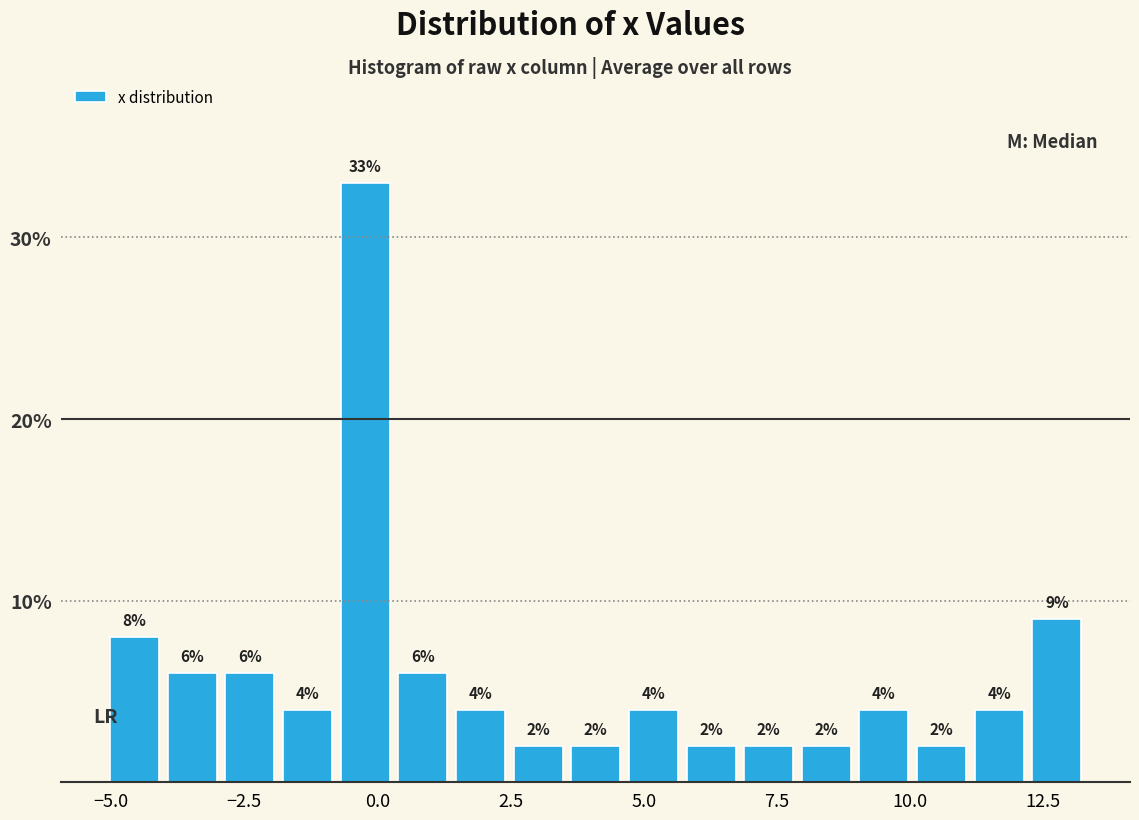

Around what value on the x-axis is the tallest bar? Give the approximate position of its centre, as read against the axis.

0.0